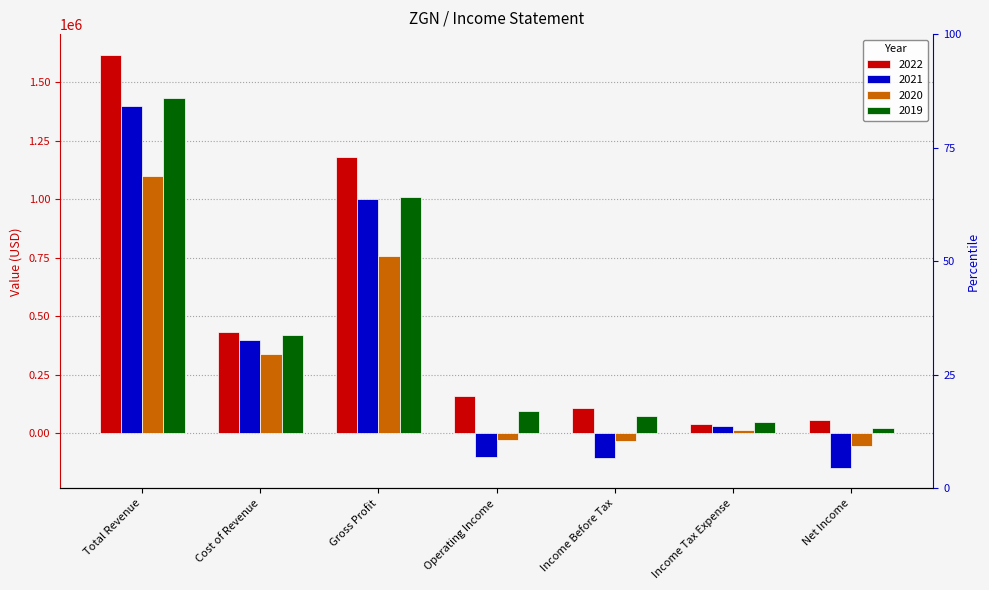

Is the value of 2022 at Cost of Revenue greater than the value of 2019 at Cost of Revenue?

Yes